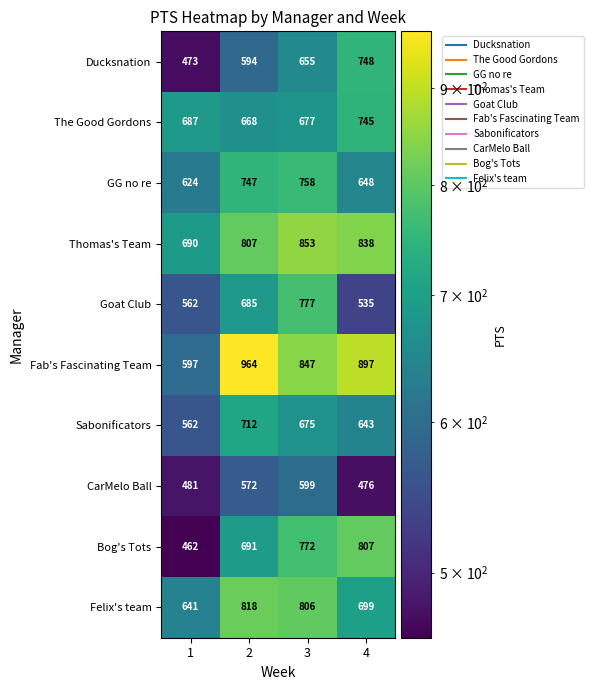

The Thomas's Team series shows 437 at 4. True or false?

False